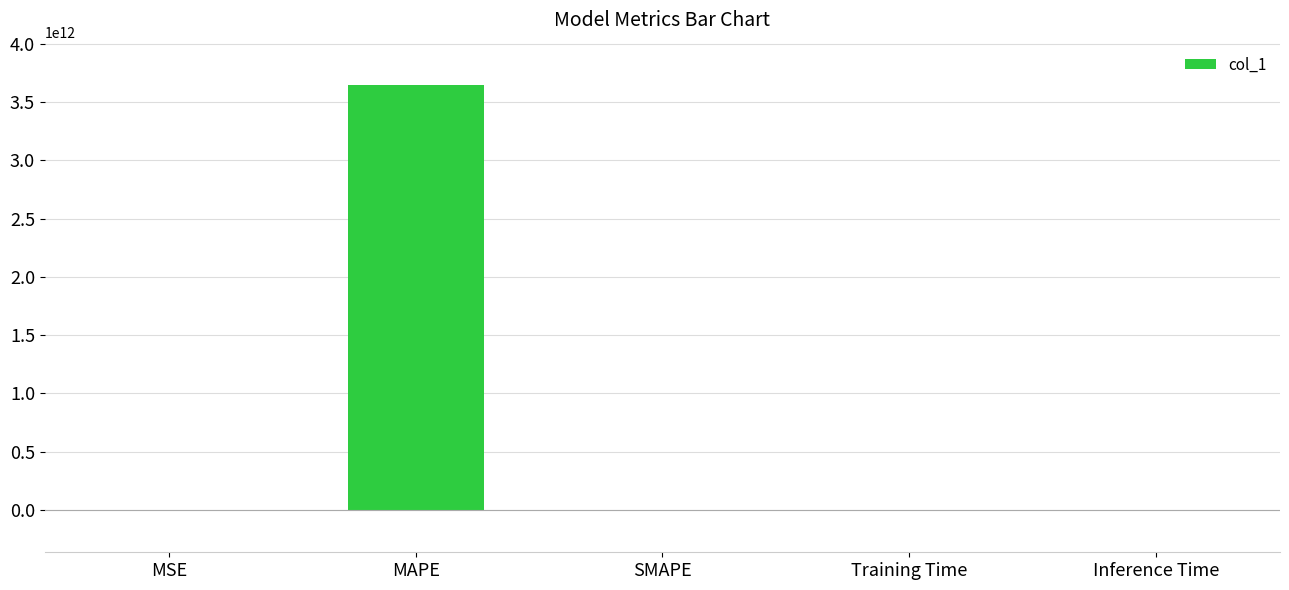

Which label corresponds to the largest value in the chart?

MAPE